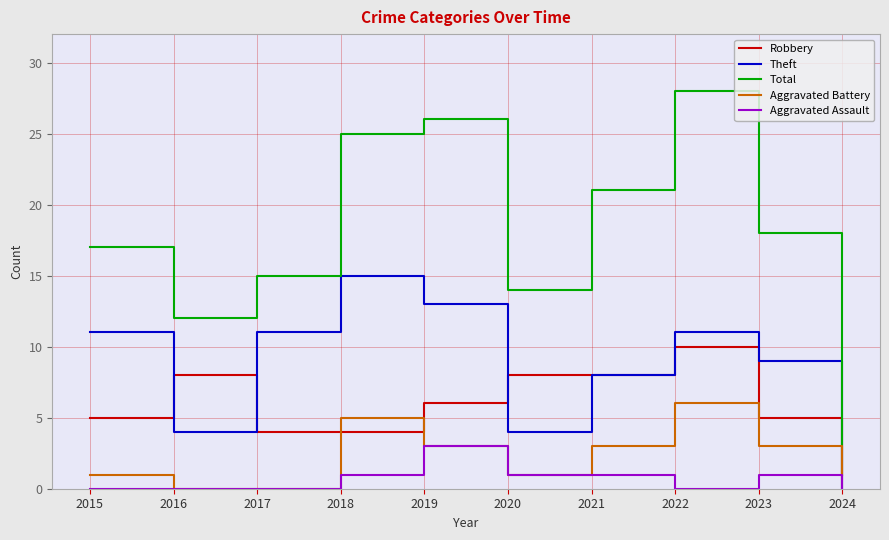

At which category does Aggravated Battery reach its first local peak?

2018